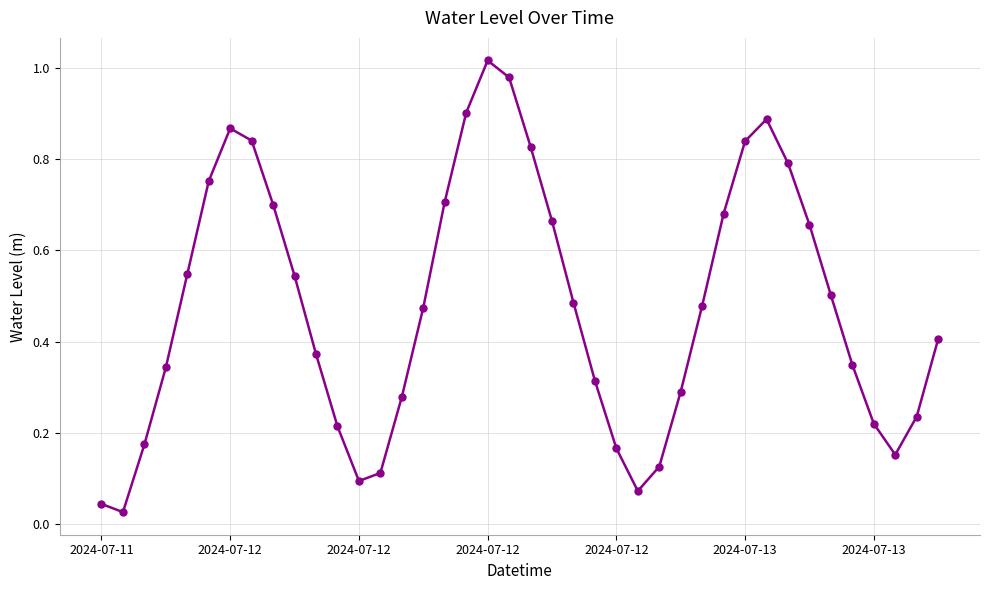

How many points are higher than both their immediate neighbors (excluding endpoints)?

3